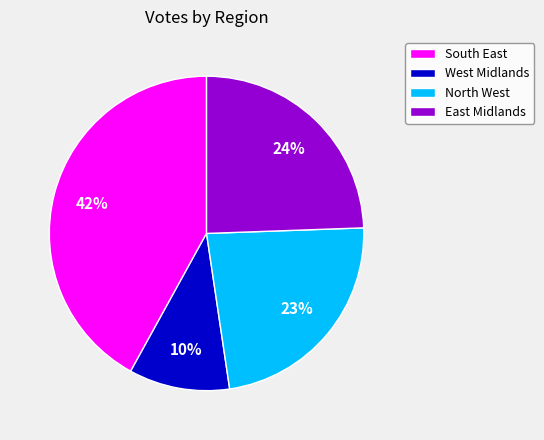

Count the number of slices in the pie.

4